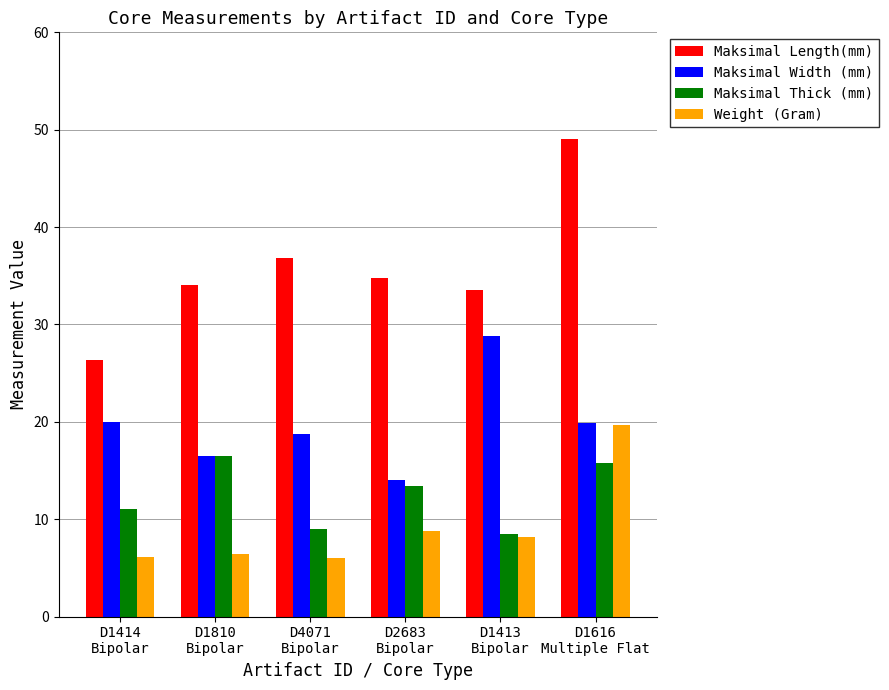

How many values in the Maksimal Thick (mm) series exceed 13?

3